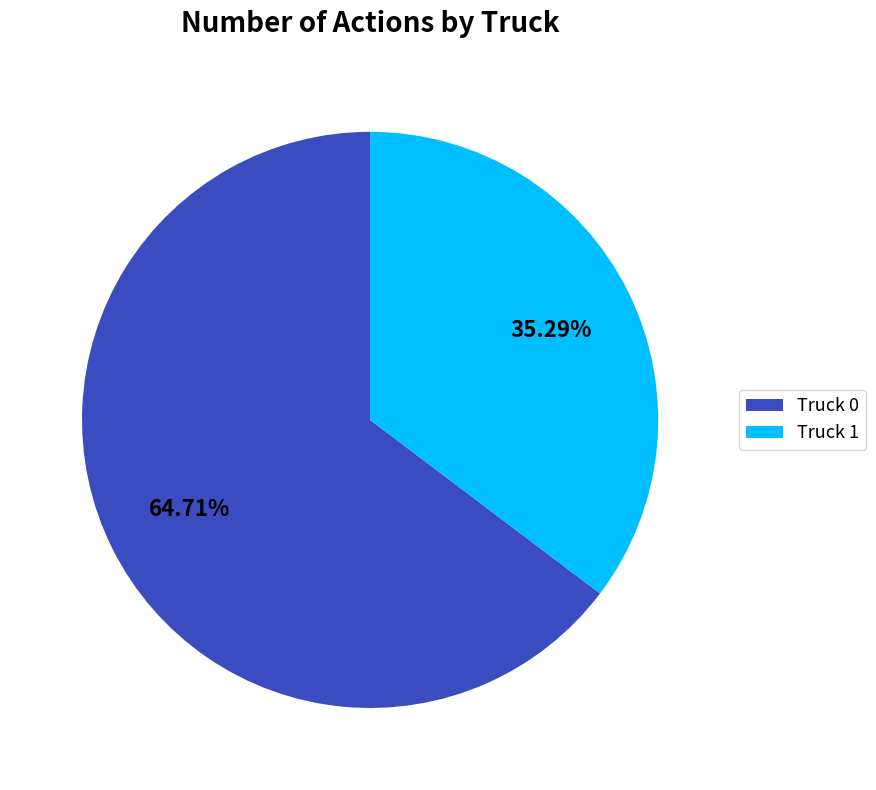

Rank the categories by value from highest to lowest.

Truck 0, Truck 1